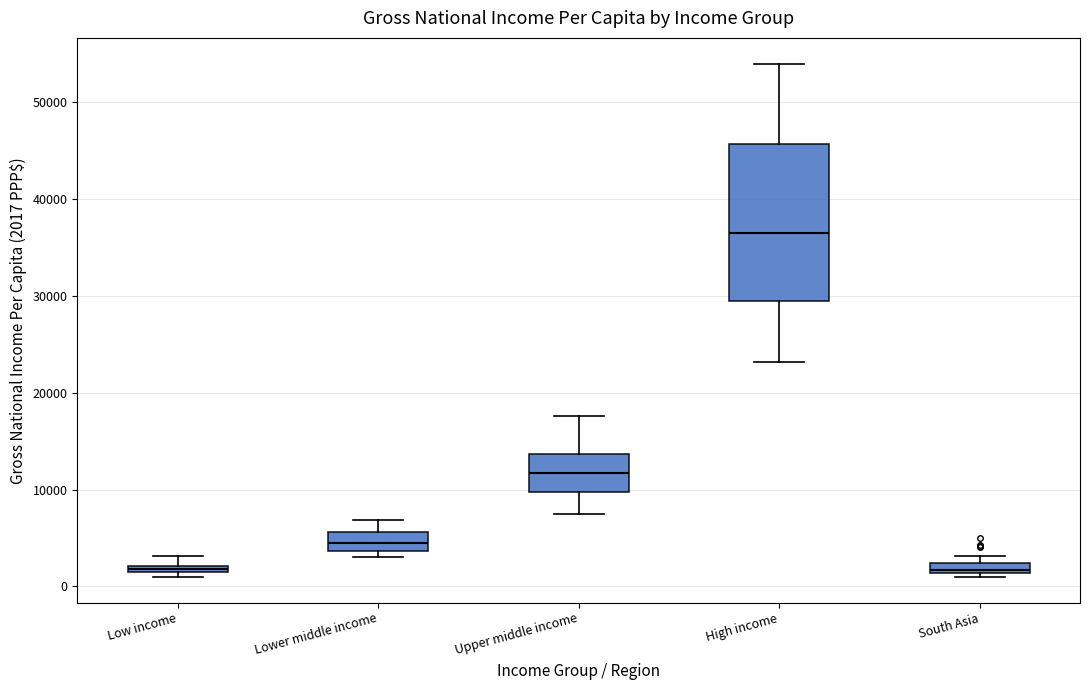

Which box has the highest median line?

High income